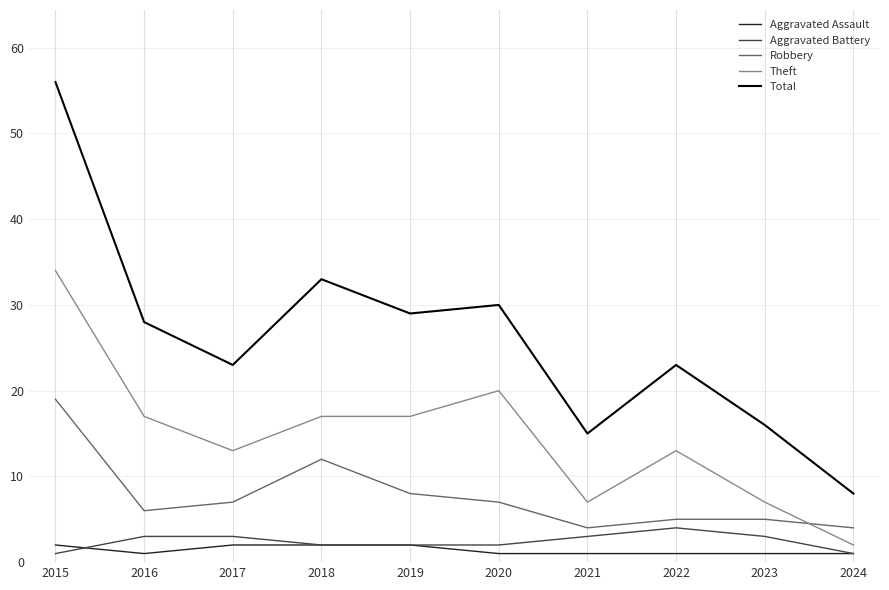

Is the value of Aggravated Assault at 2020 greater than the value of Aggravated Battery at 2017?

No